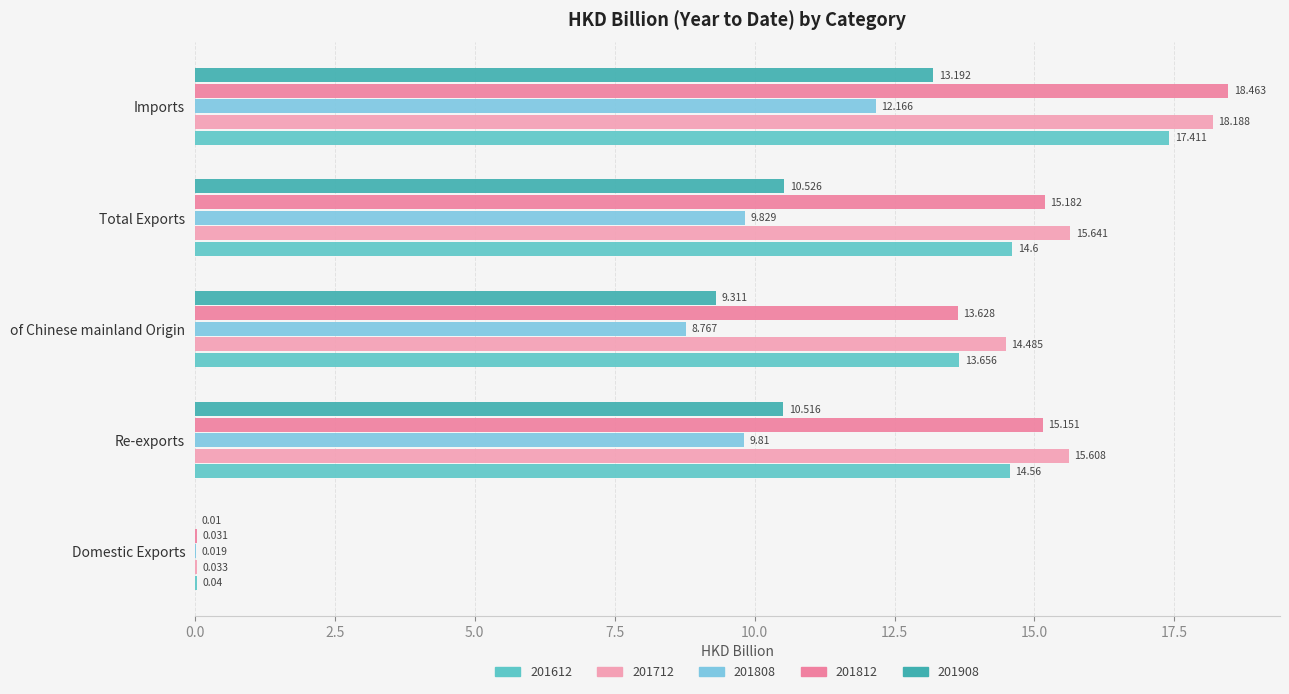

What is the value of the 201712 bar at the 3rd from the left?

14.5